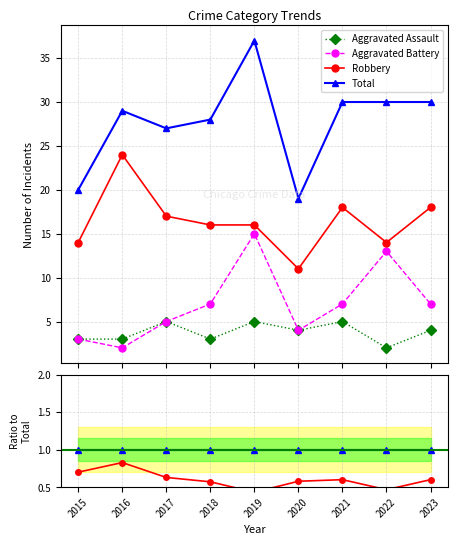

Between 2017 and 2021, which series saw the biggest shift?

Aggravated Battery